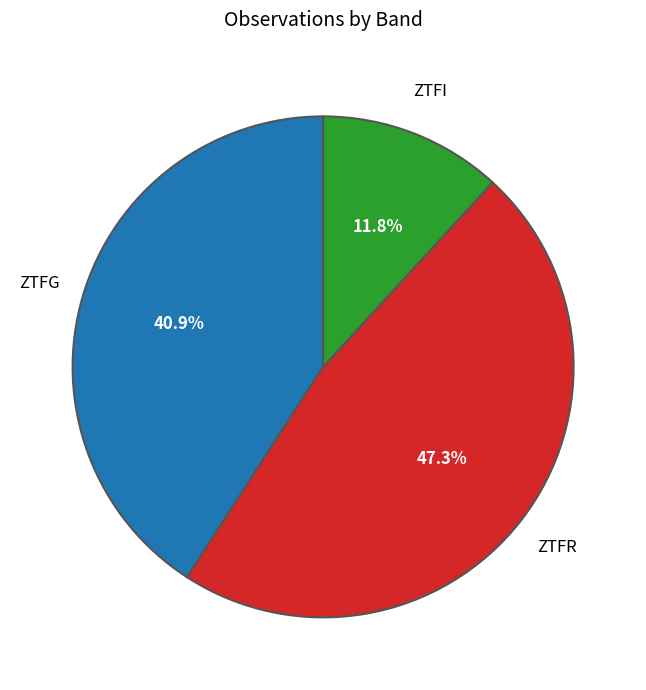

Is there a majority slice in this chart?

No